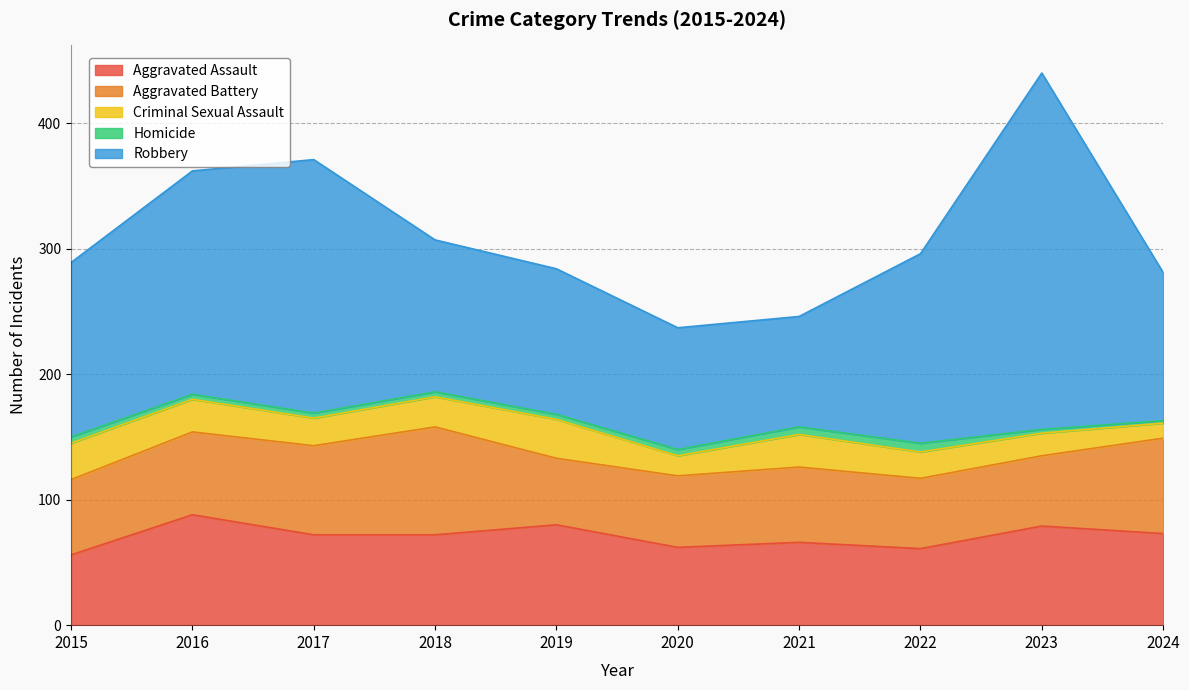

What is the difference between the Aggravated Assault values at 2018 and 2020?

10